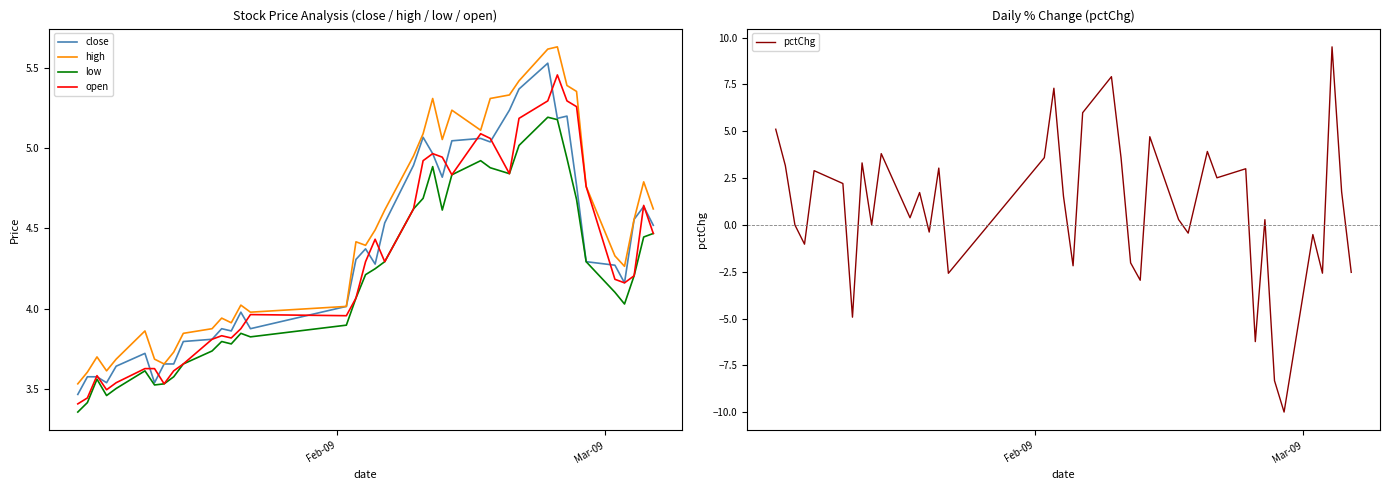

How many values in the low series exceed 4?

23